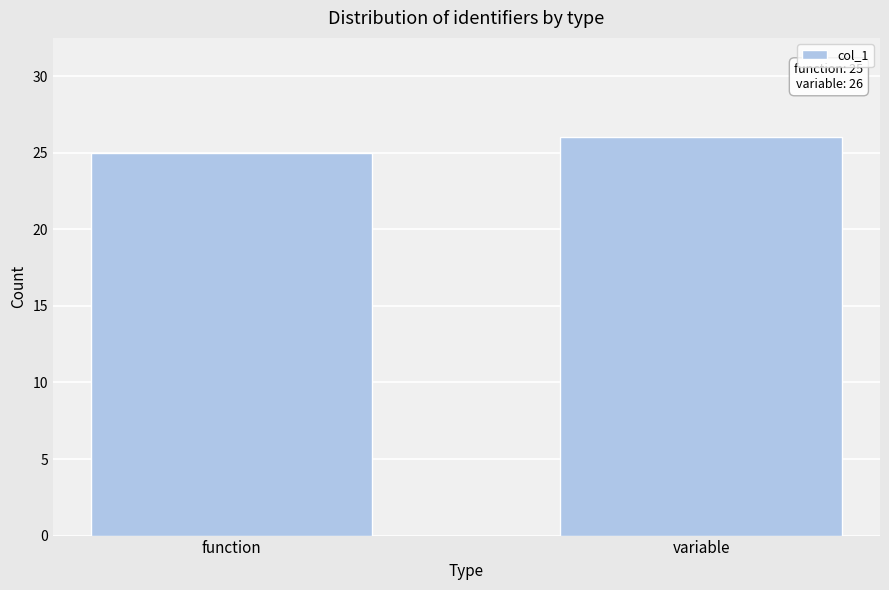

Reading left to right, transcribe all the data shown in this chart.

function=25	variable=26